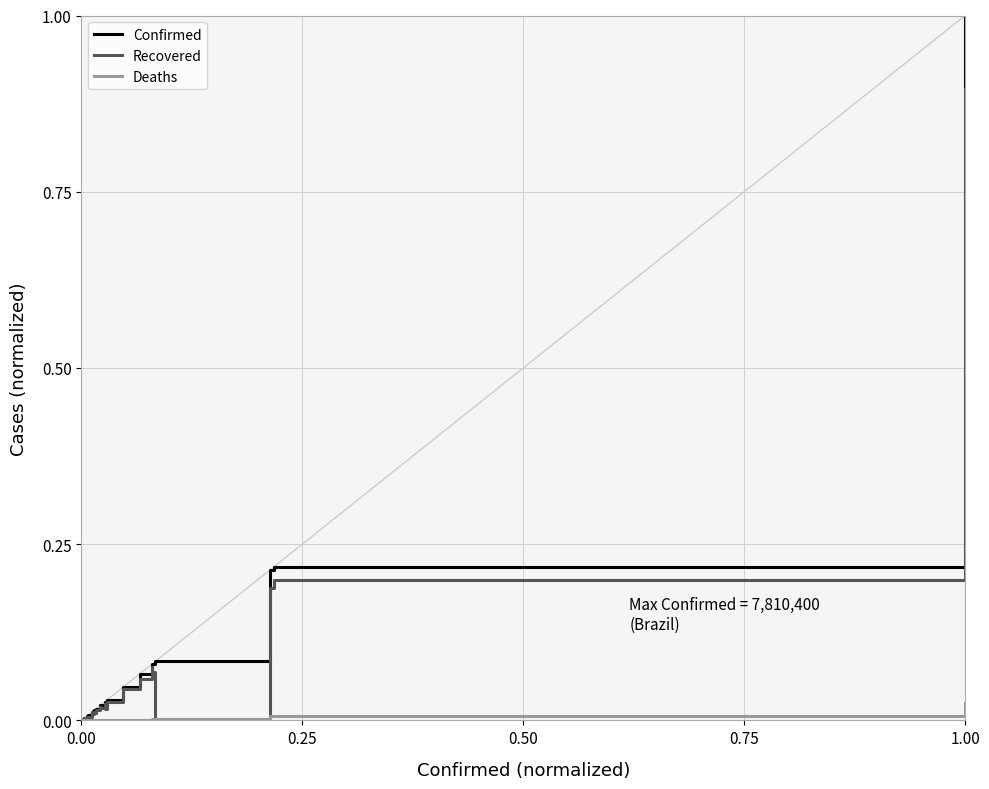

Rank the series by their maximum value, from lowest to highest.

Deaths, Recovered, Confirmed